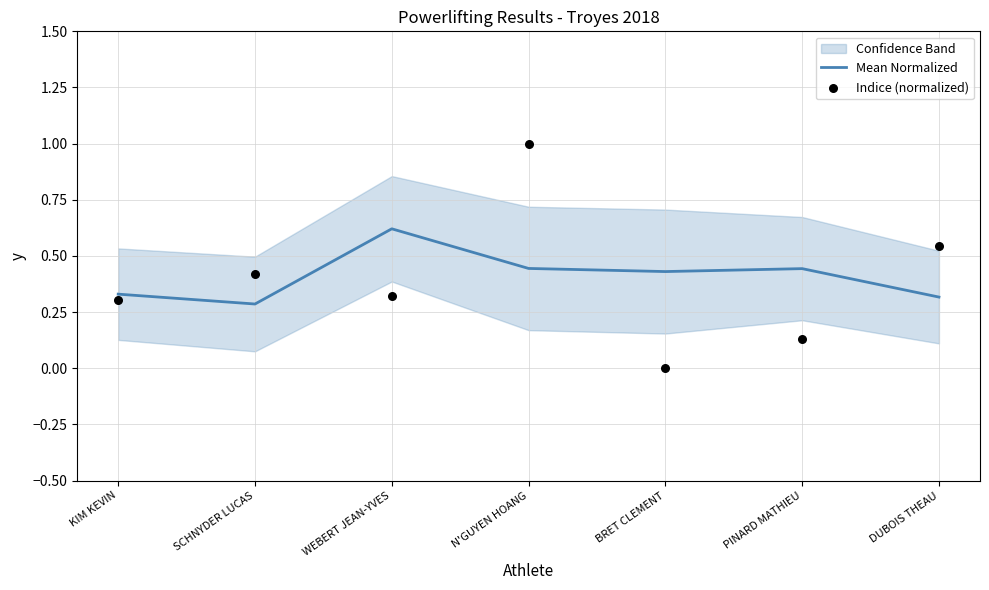

What are all the series names shown in the legend?

Mean Normalized, Indice (normalized)